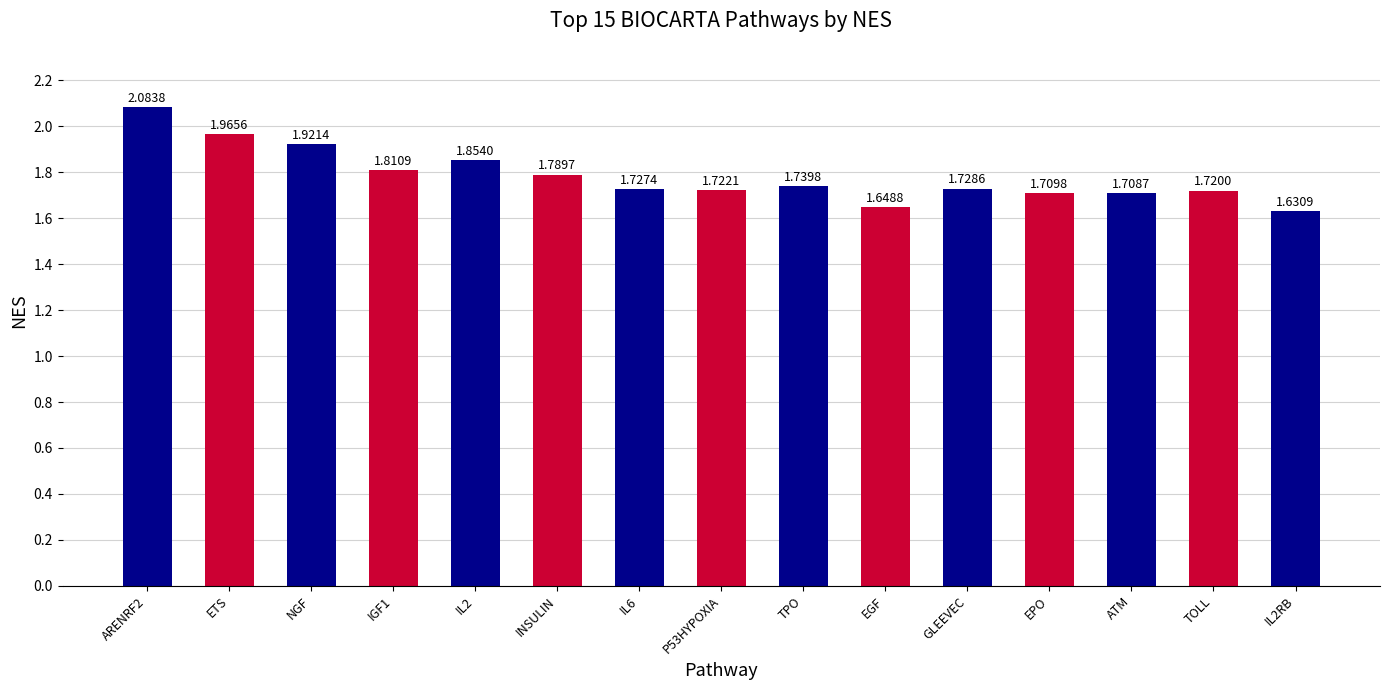

The value at ETS is 2.9. True or false?

False